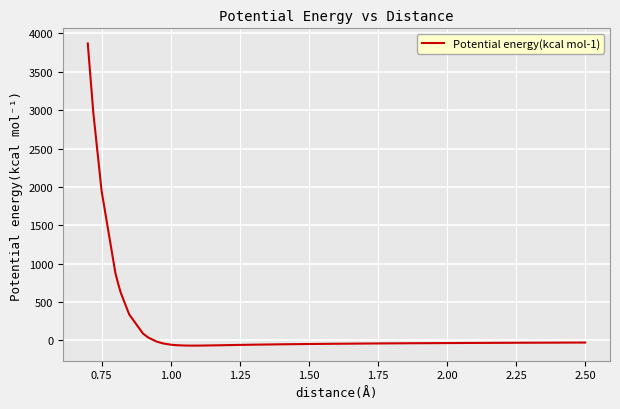

What is the difference between the maximum and minimum values?

3937.1